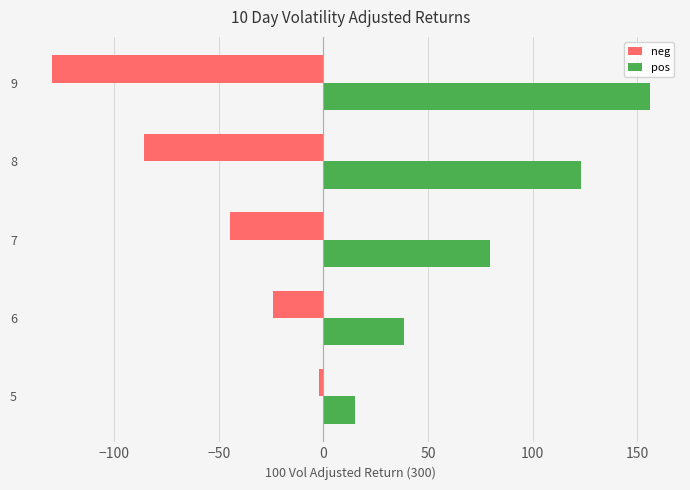

Rank the series by their average value, from lowest to highest.

neg, pos